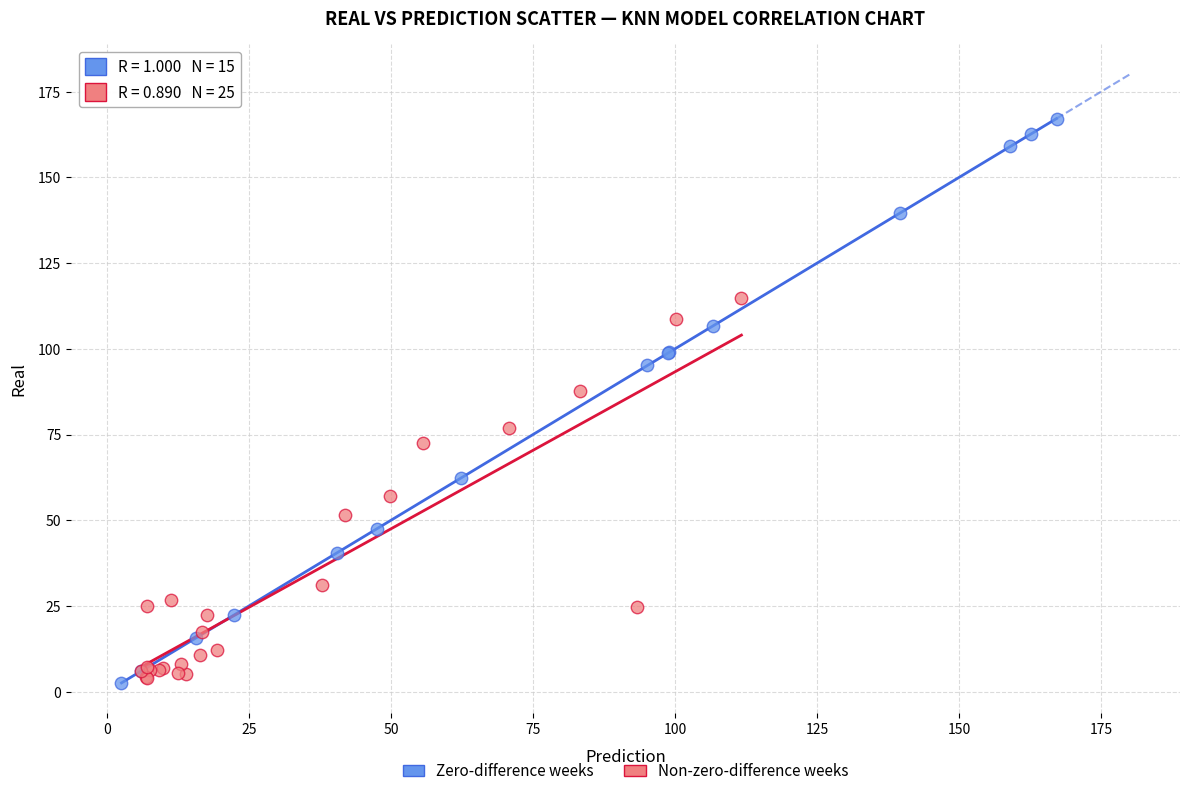

Which series contains the highest Y value?

Zero-difference weeks